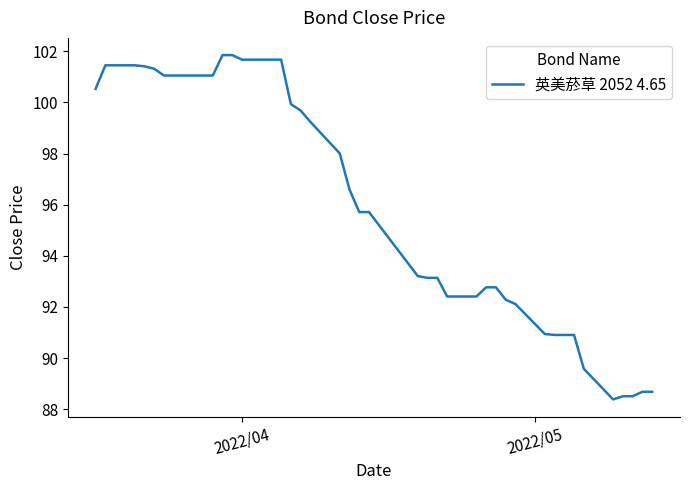

What is the maximum value shown in the chart?

101.8